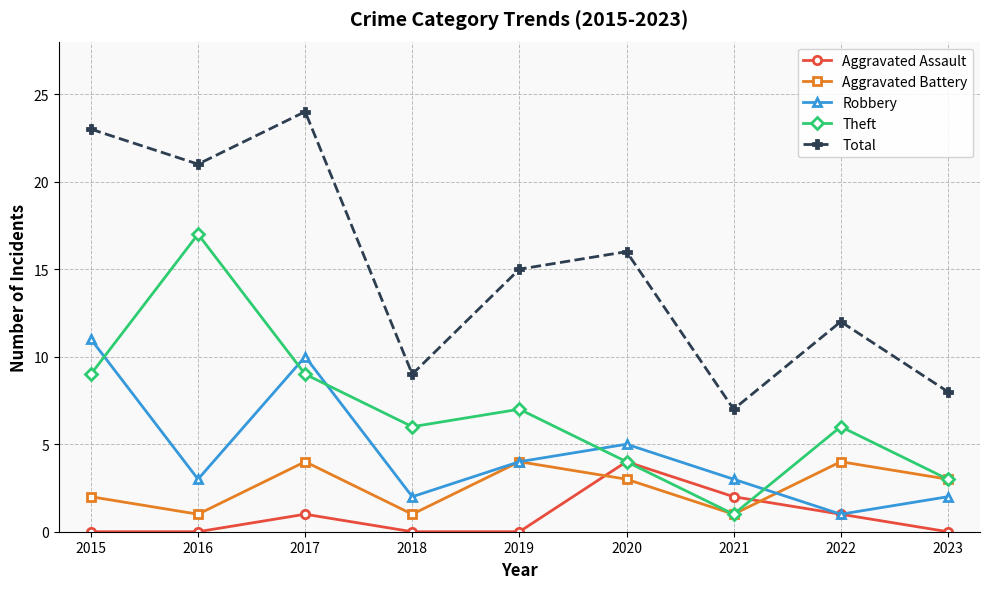

True or false: Total and Theft cross at least once.

False